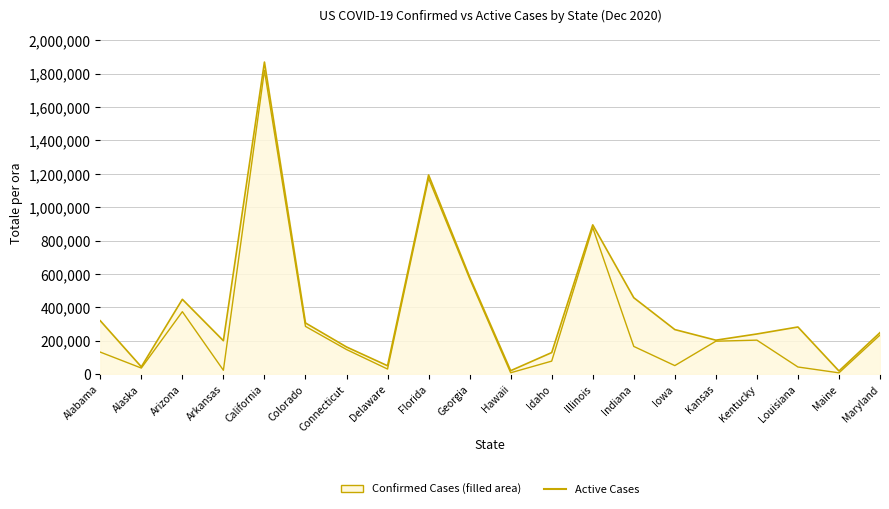

What is the sum of all Segnale stazione: Active Cases values?

6460492